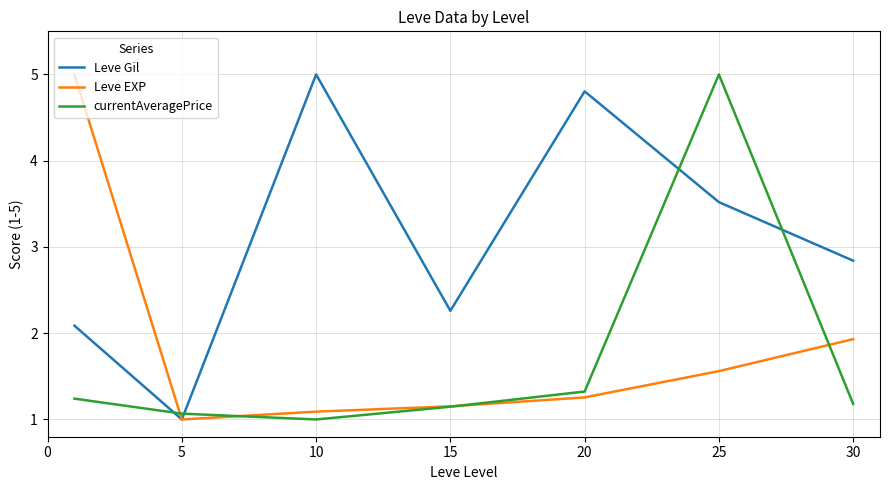

What is the sum of all Leve Gil values?

21.5